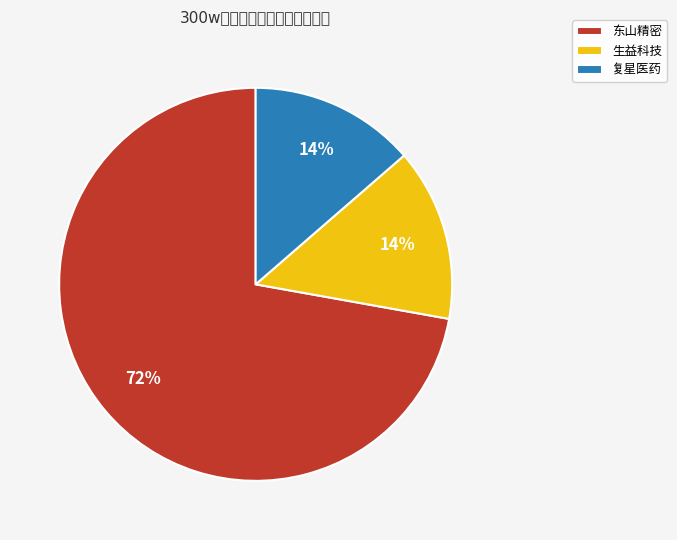

To the nearest percent, what is the average slice percentage?

33%